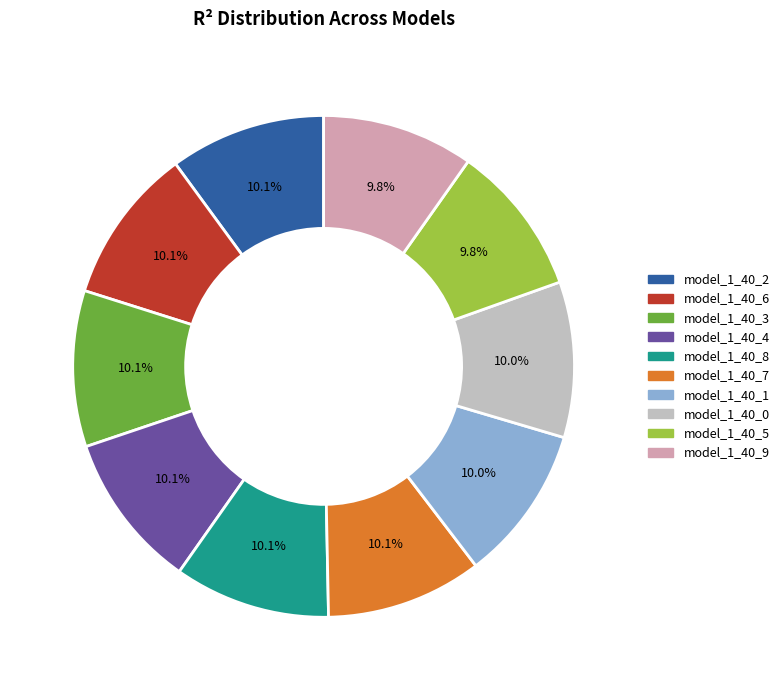

What portion of the pie excludes model_1_40_5?

90.2%